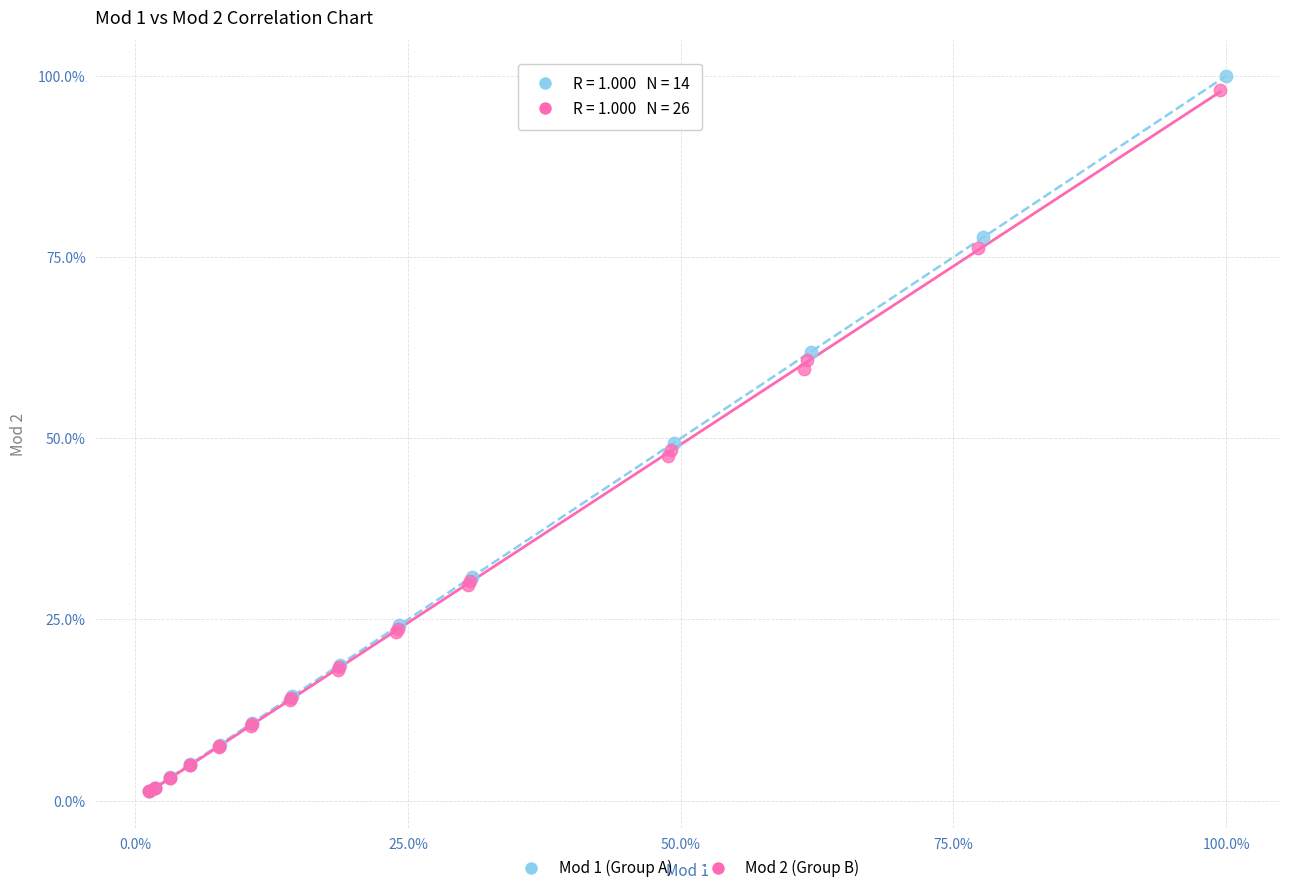

Which series has the largest Y range (max minus min)?

Mod 1 (Group A)